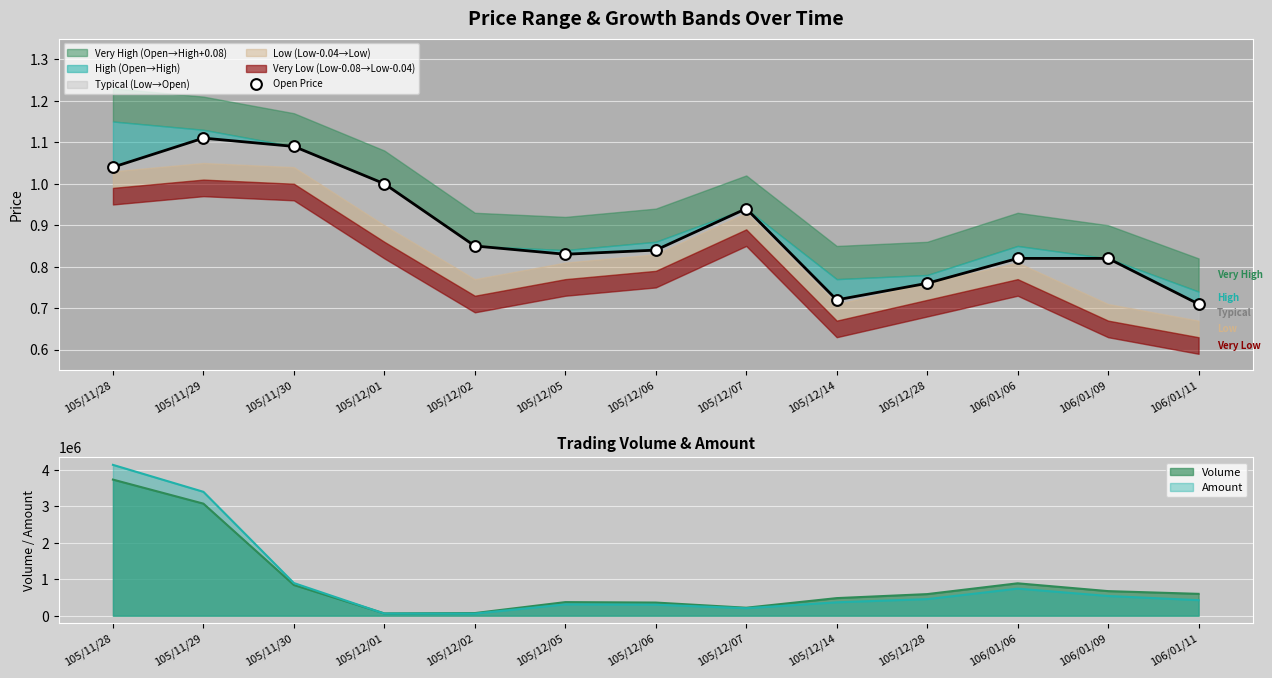

Between 105/11/30 and 105/11/28, which is larger?

105/11/30